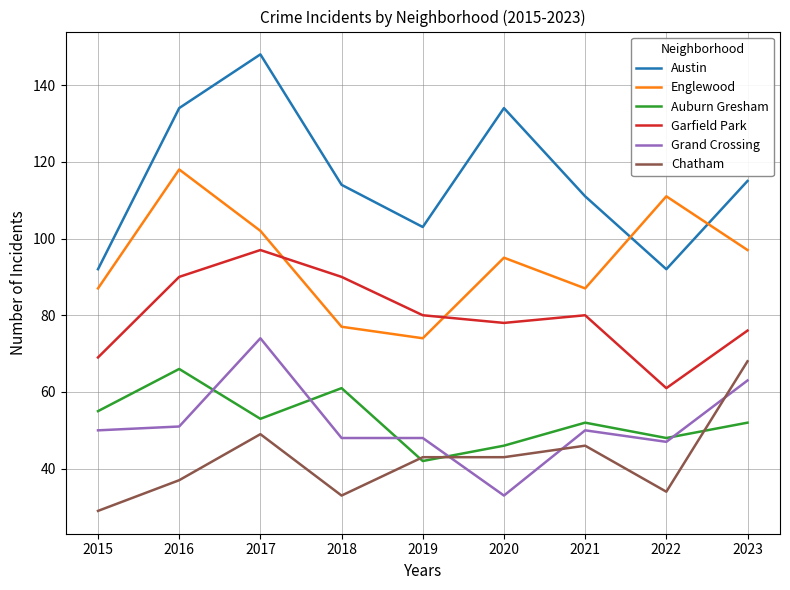

Which category has the highest value in the Chatham series?

2023